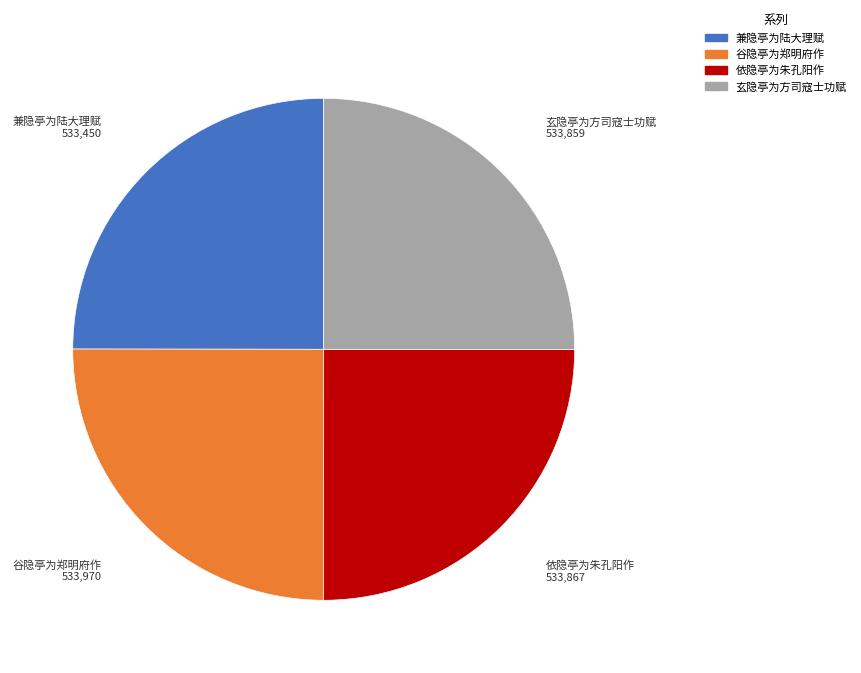

Count the number of slices in the pie.

4